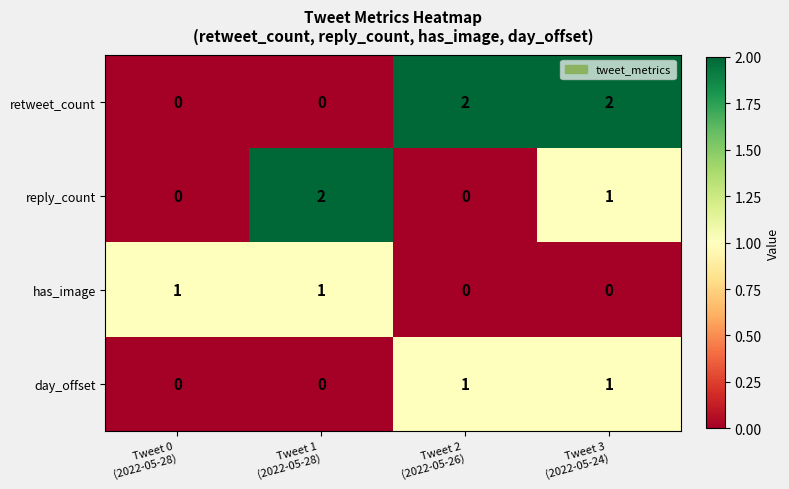

What is the sum of all retweet_count values?

4